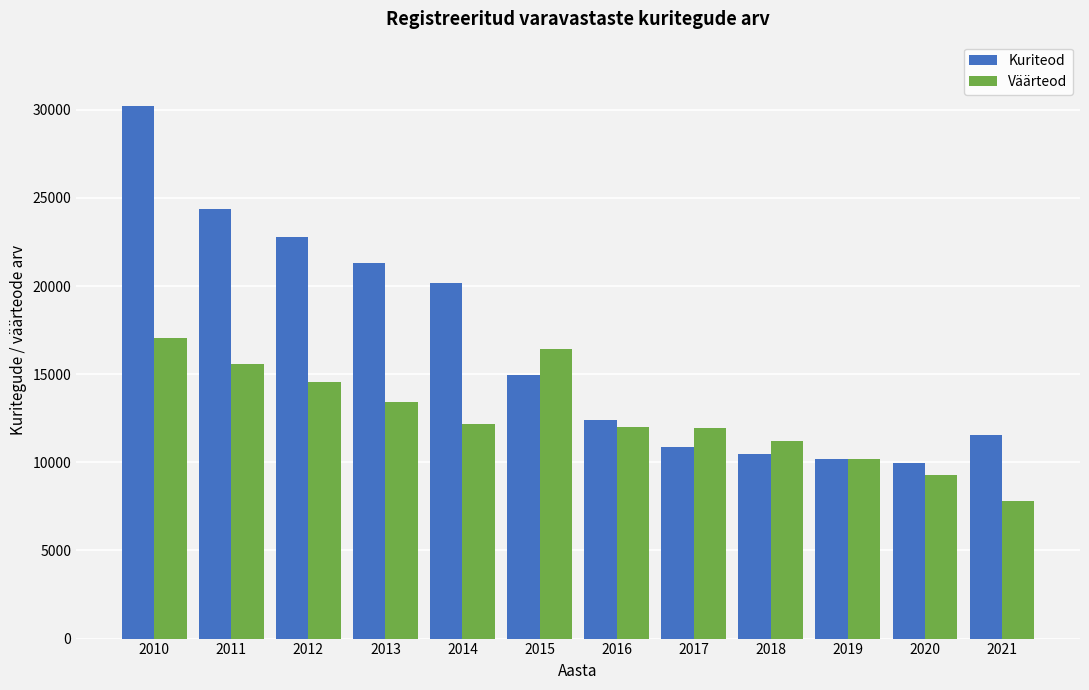

What is the difference between the maximum and minimum values in the Väärteod series?

9263